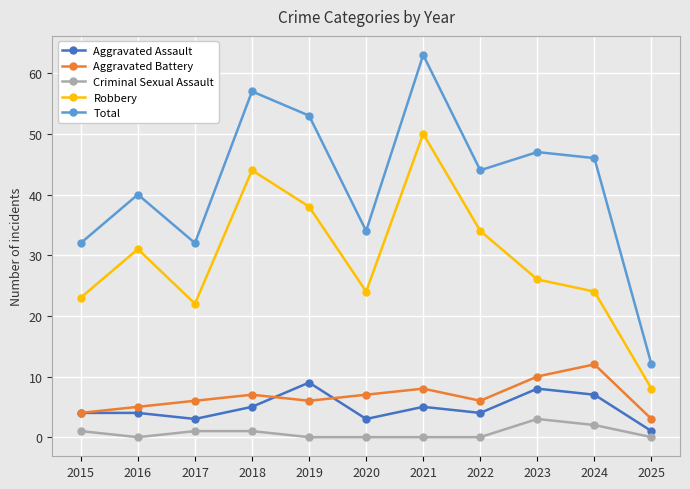

True or false: Aggravated Battery and Robbery intersect in this chart.

False